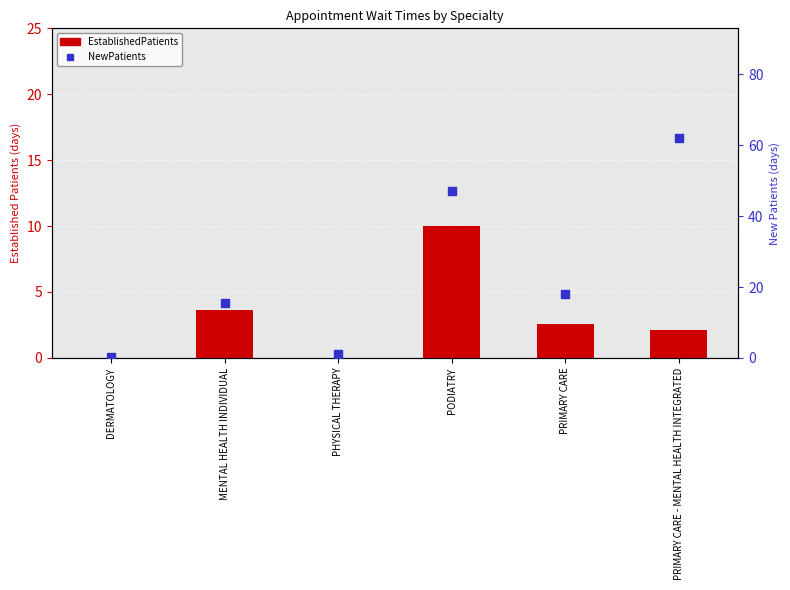

Which series reaches the maximum Y coordinate?

NewPatients